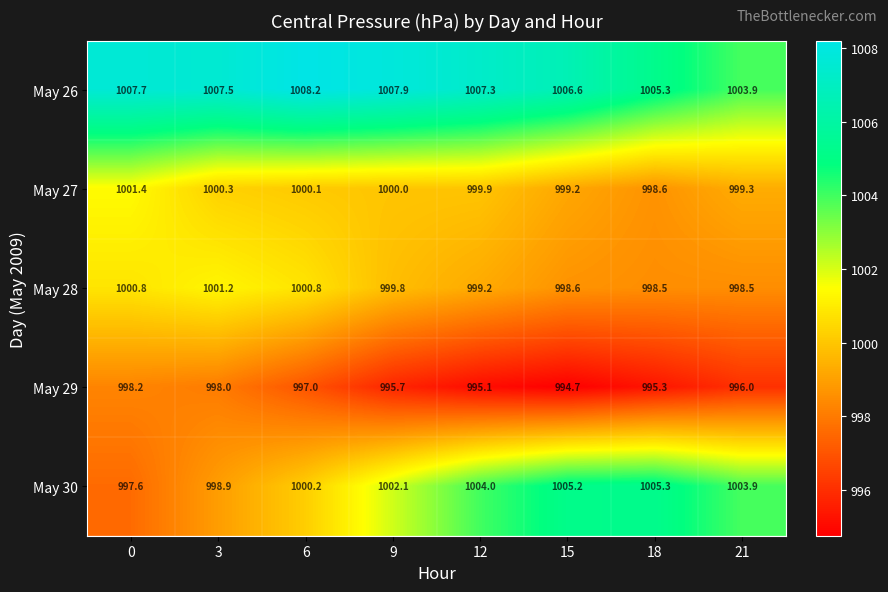

How many categories are shown in the chart?

8